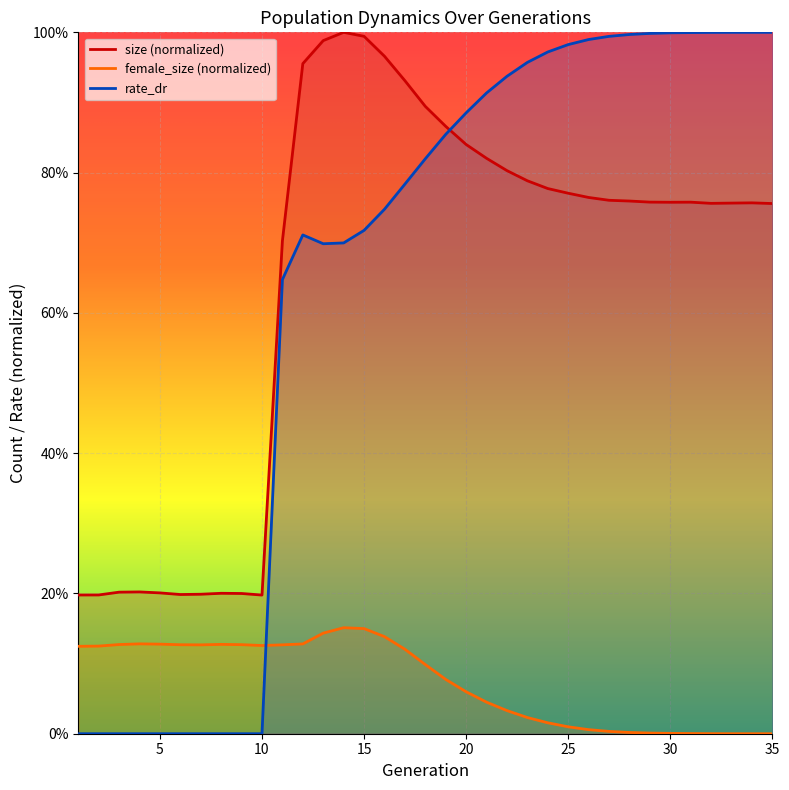

True or false: size has more than 2 points higher than both neighbors.

True